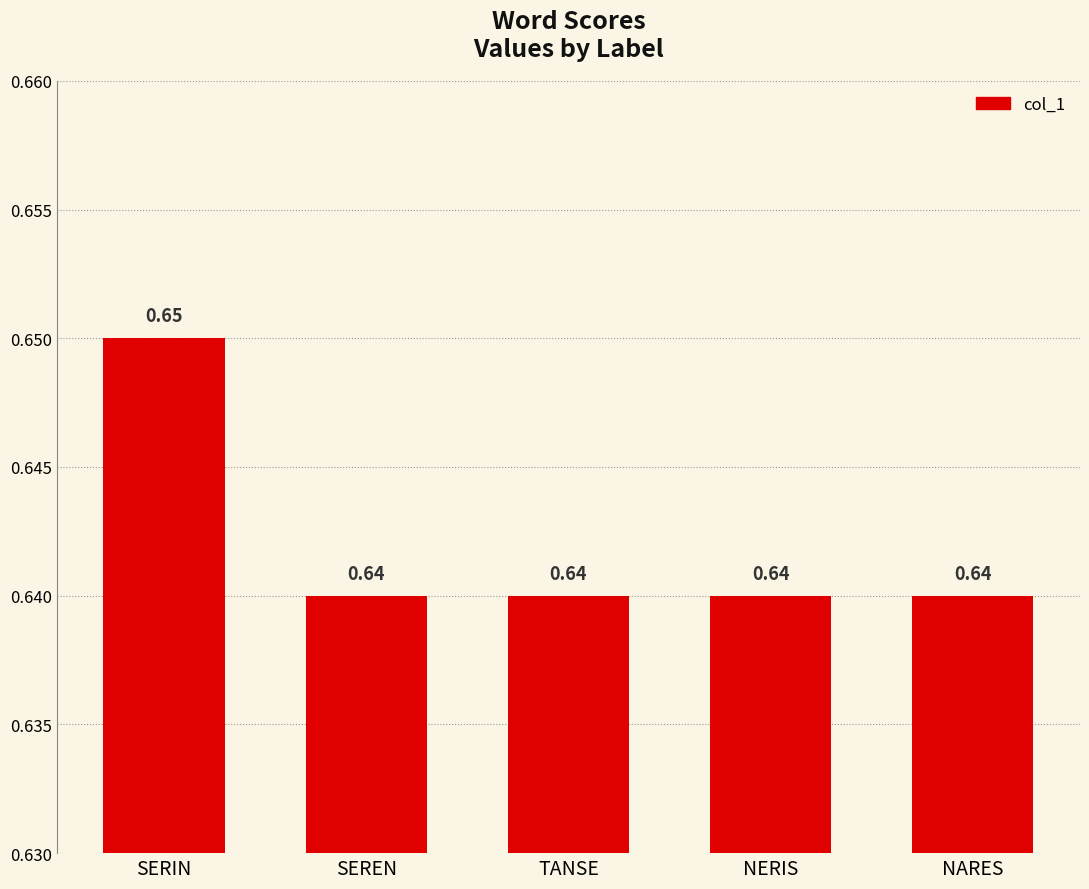

Is it true that the value at NERIS is 0.2?

False